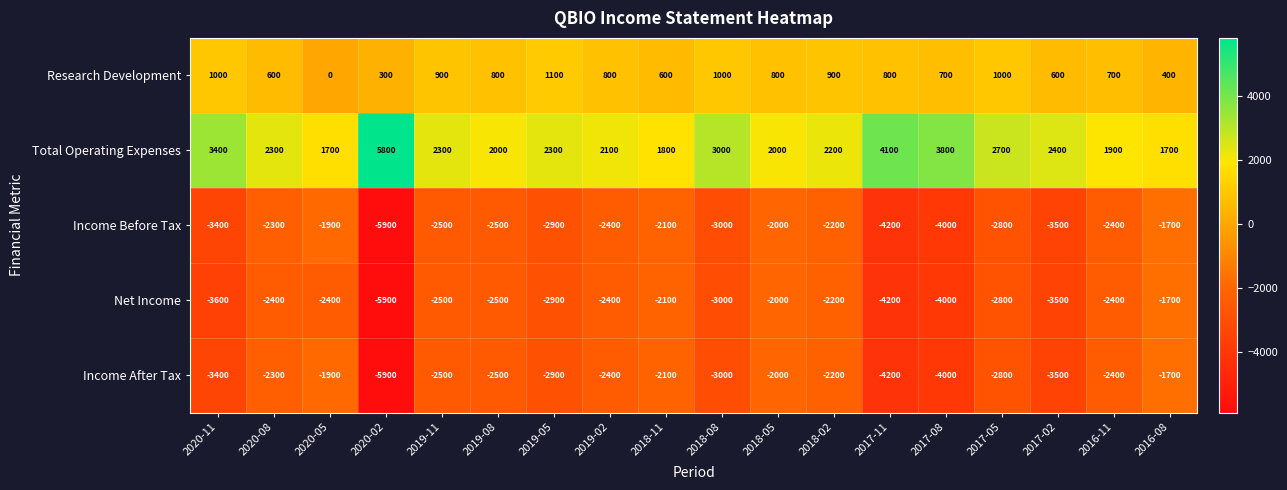

Count the number of categories in the chart.

18